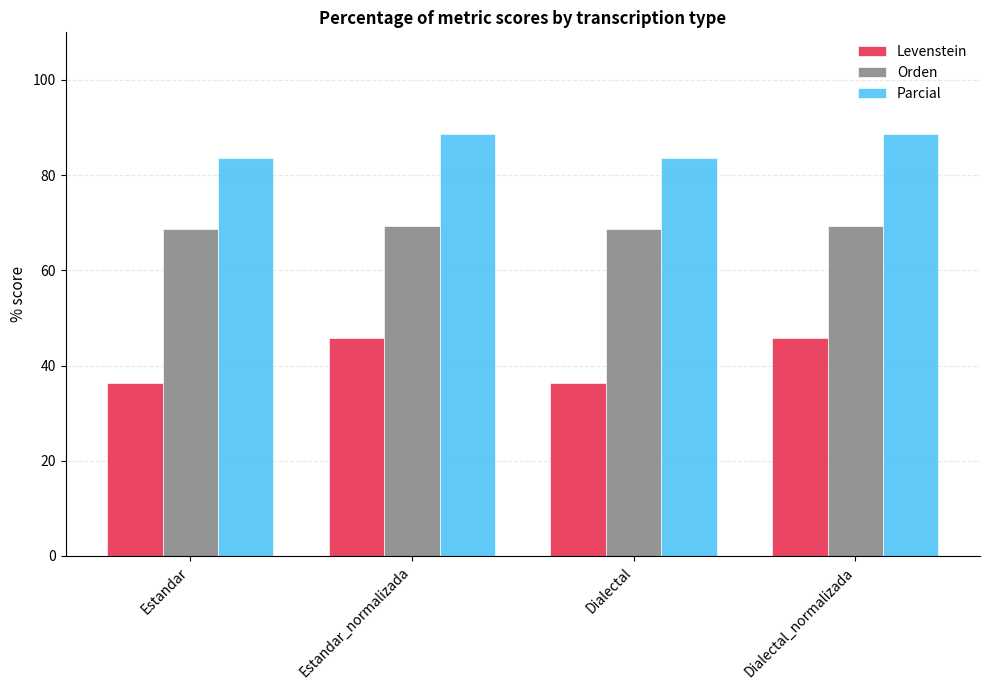

Which series has the widest spread of values?

Levenstein